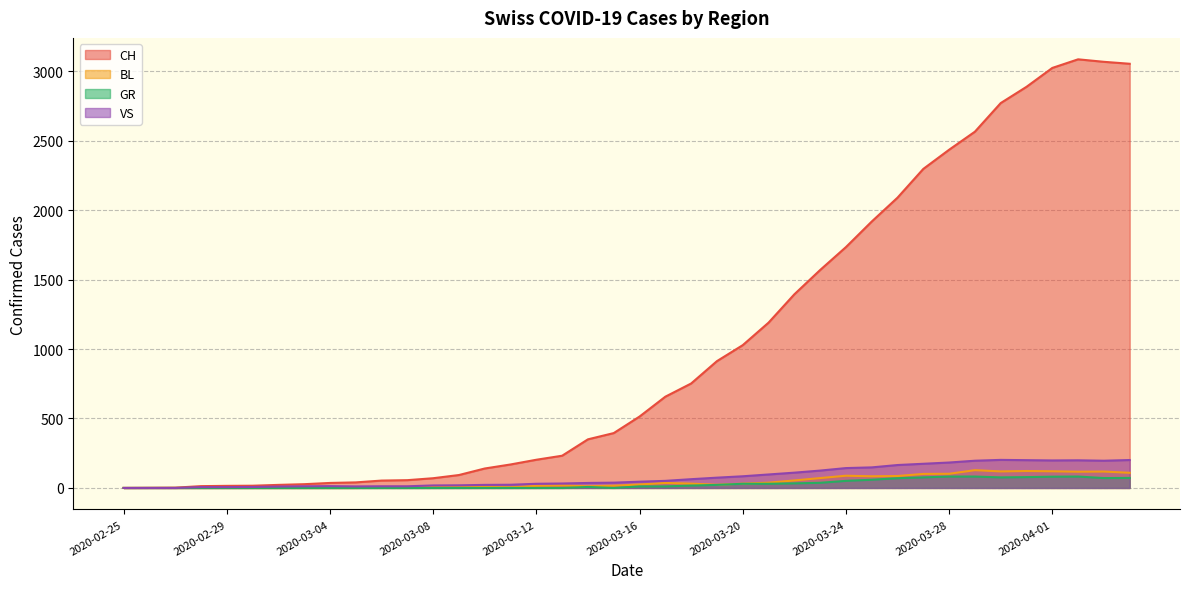

What is the label of the 29th point from the right?

2020-03-07